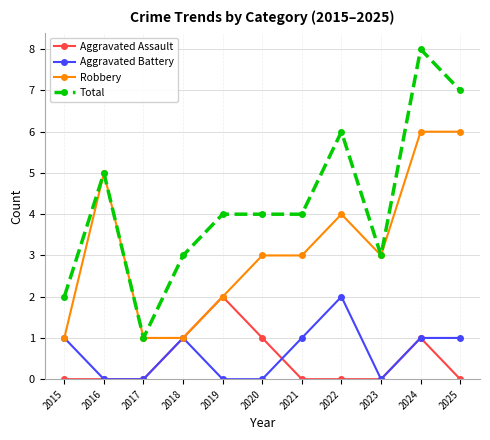

Which category has the highest value in the Total series?

2024